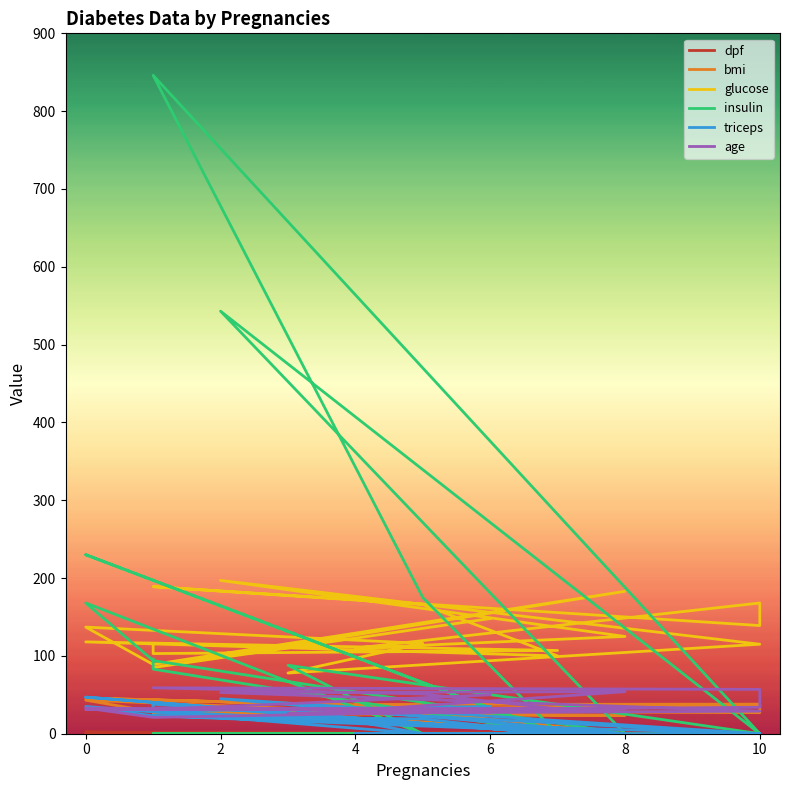

The value of triceps at 15 is -23.9. True or false?

False